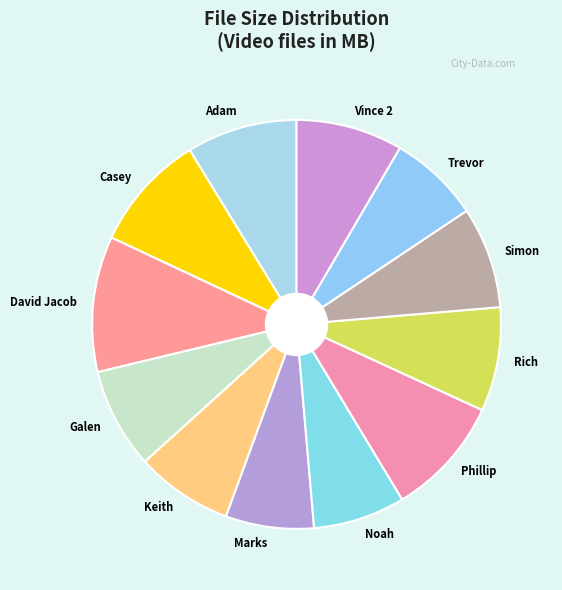

True or false: David Jacob accounts for 21% of the total.

False